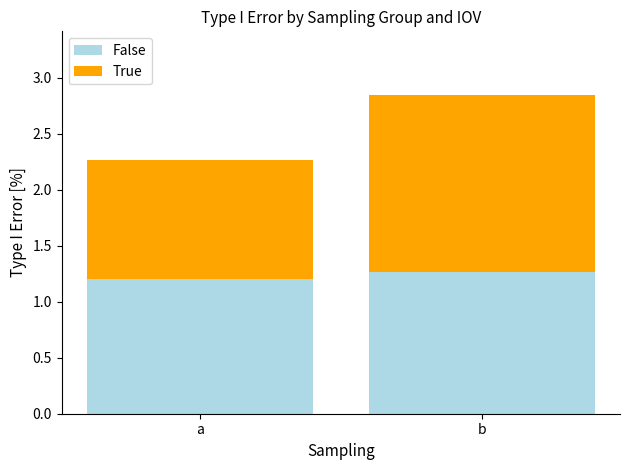

Does the chart contain stacked bars?

Yes